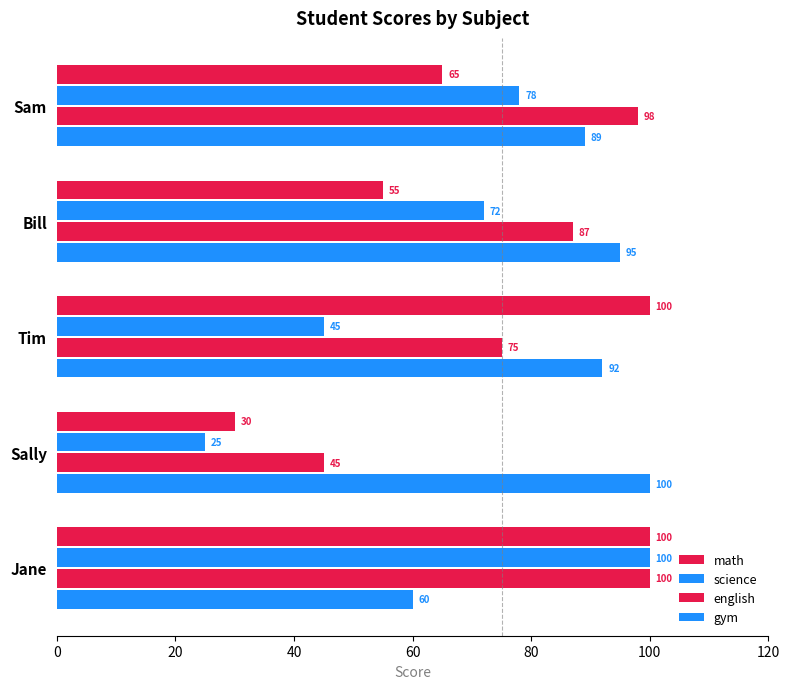

What is the greatest value displayed?

100